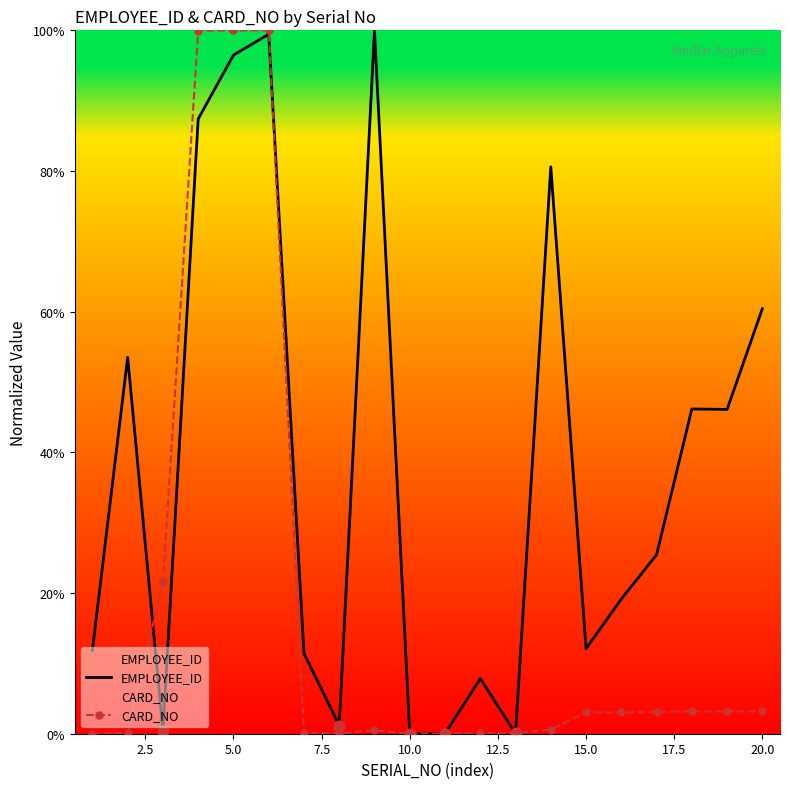

Which series has the largest total across all categories?

EMPLOYEE_ID